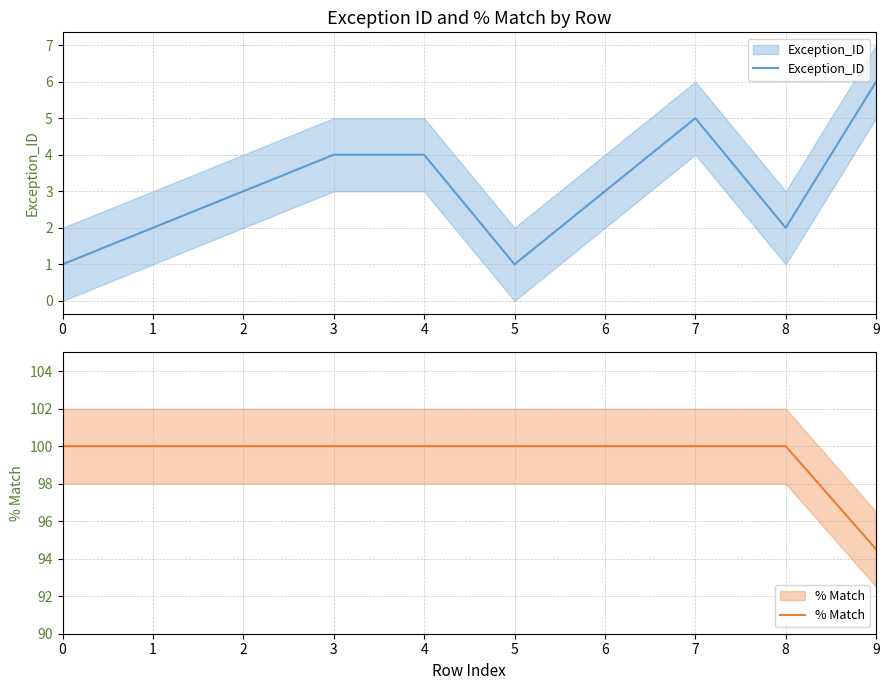

Which has a higher value, 4 or 2?

4